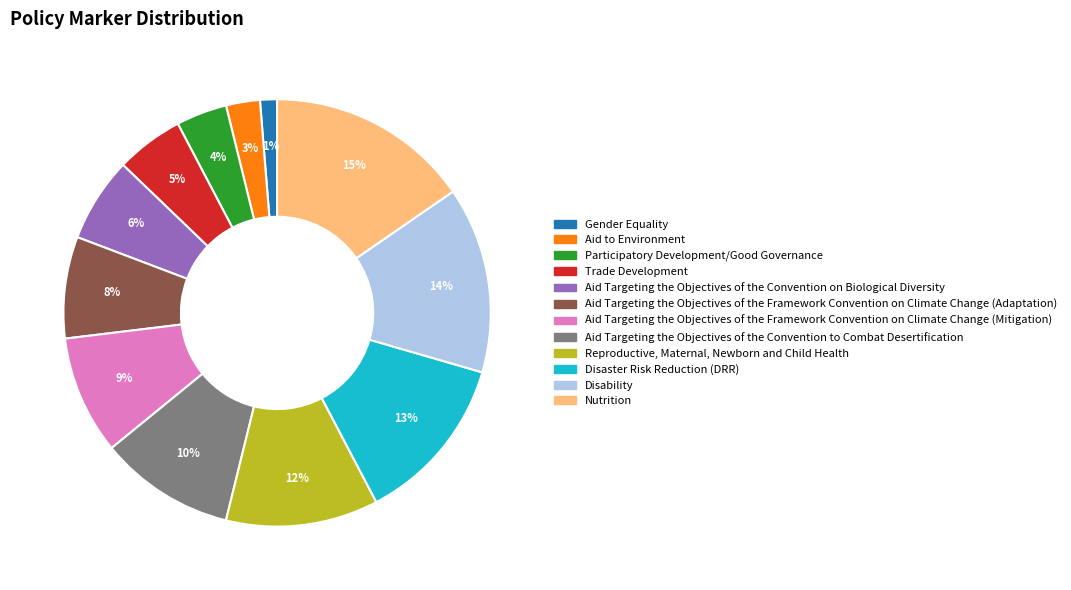

Between Aid Targeting the Objectives of the Framework Convention on Climate Change (Adaptation) and Nutrition, which is larger?

Nutrition